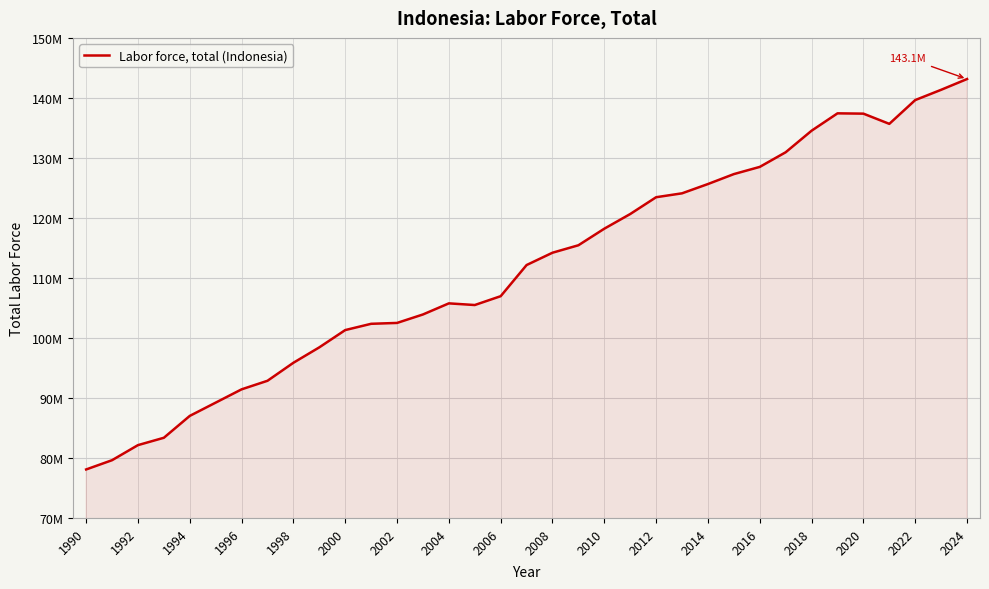

What is the value of the 27th point from the left?

128501300